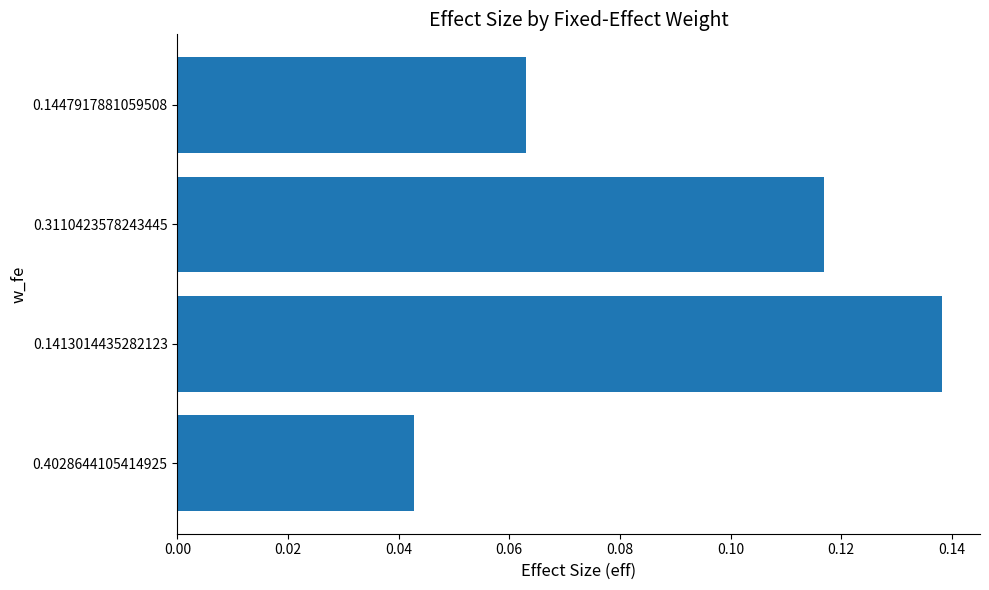

True or false: the data shows 0.0 at 0.1447917881059508.

False